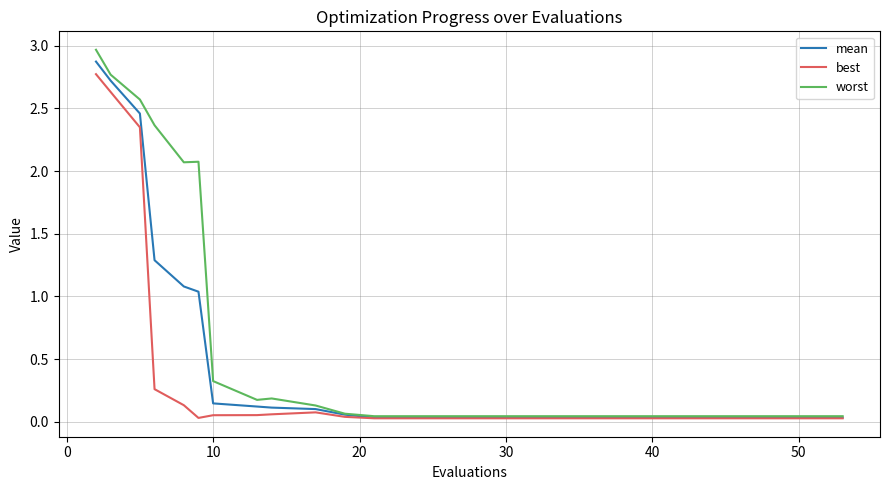

Which series has the widest spread of values?

worst